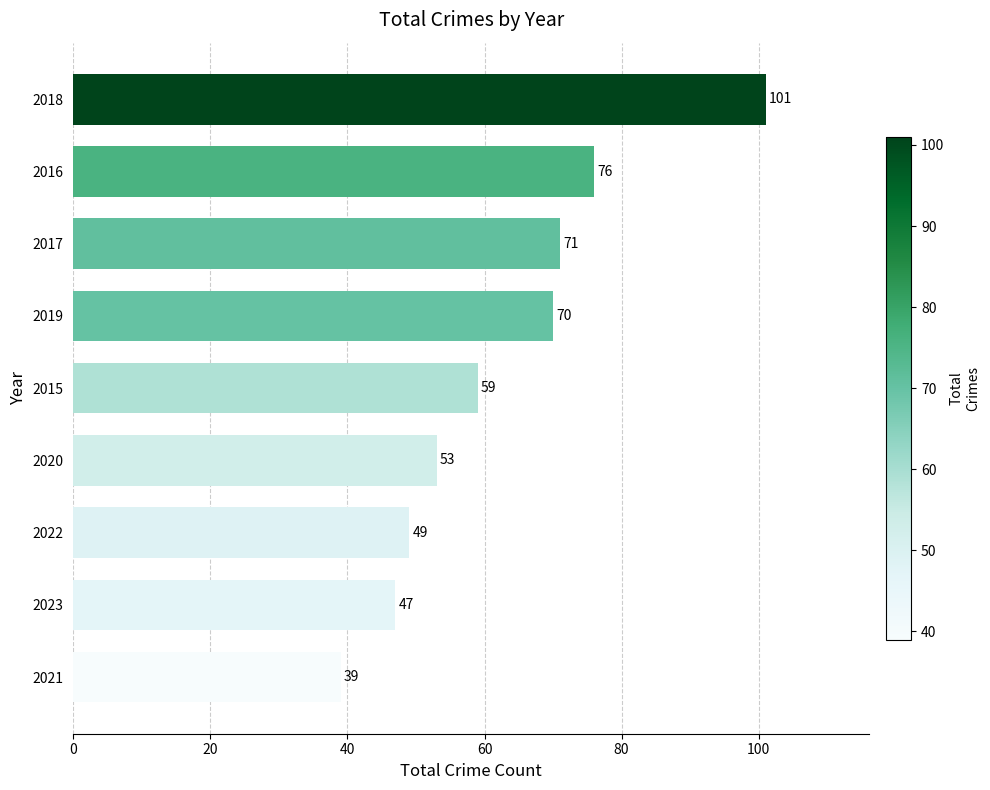

What is the difference between the maximum and minimum values?

62